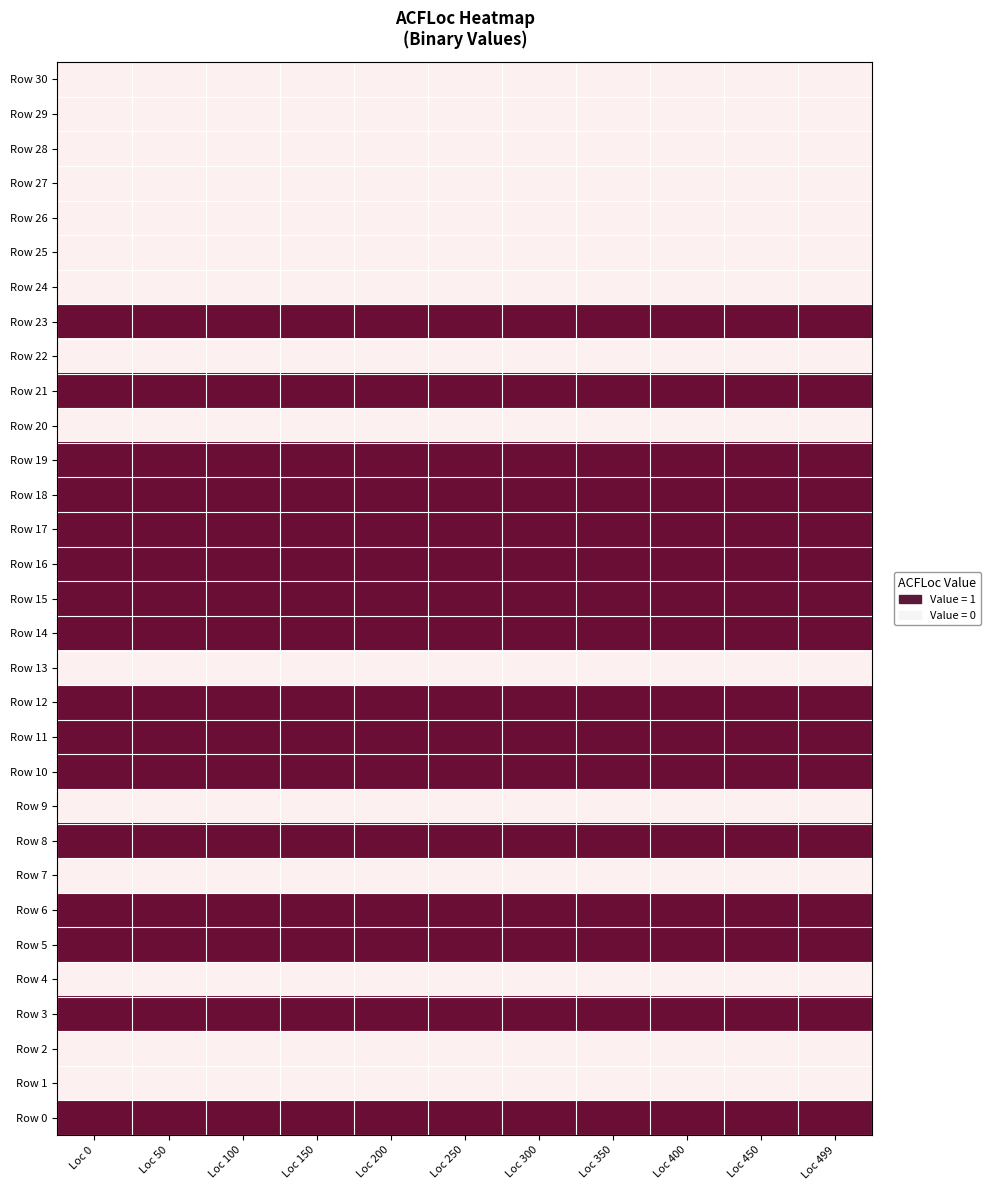

Is the value of Row 14 at Loc 300 greater than the value of Row 0 at Loc 100?

No